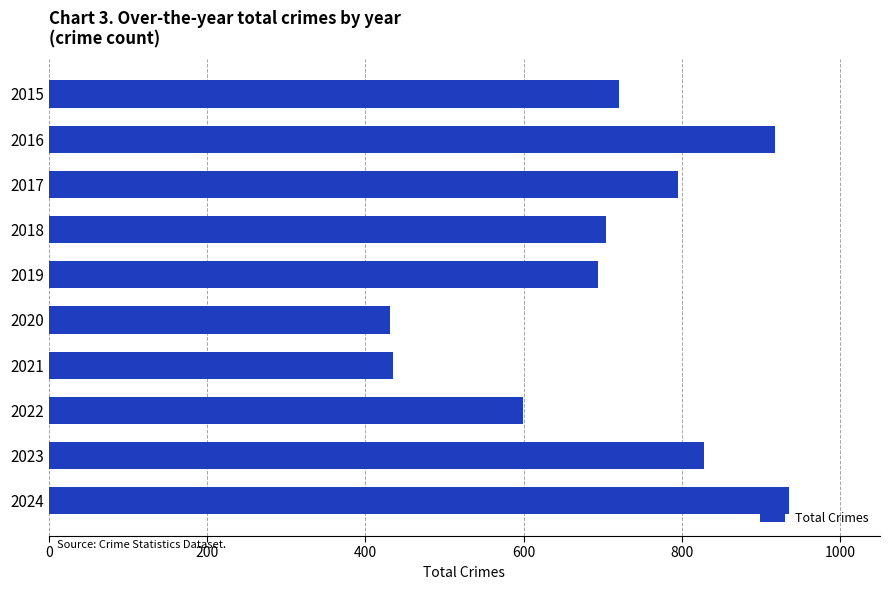

Between 2018 and 2021, which is larger?

2018